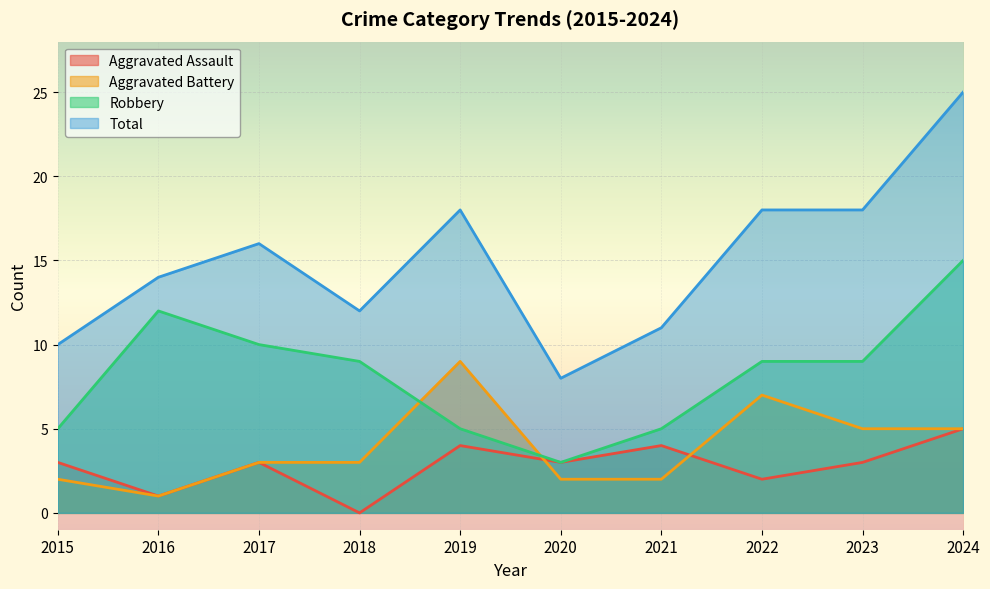

What is the spread (max minus min) of values at 2022?

16